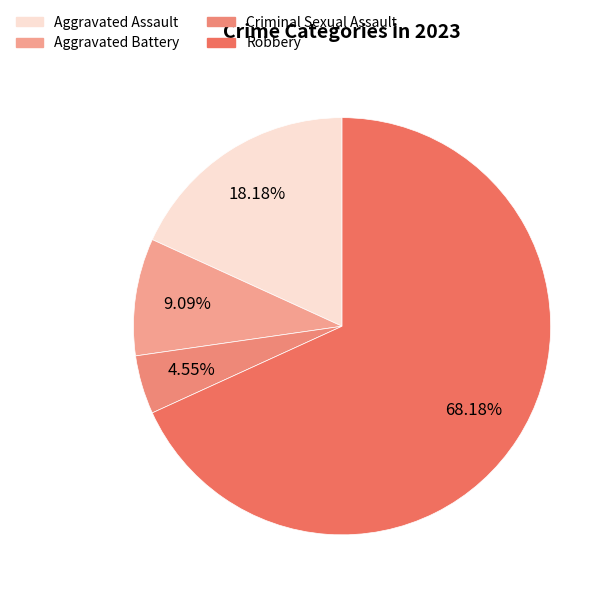

Do Aggravated Battery and Robbery together represent more than half of the pie?

Yes